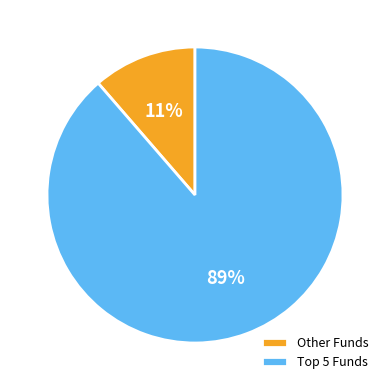

To the nearest percent, what portion does Other Funds represent?

11%